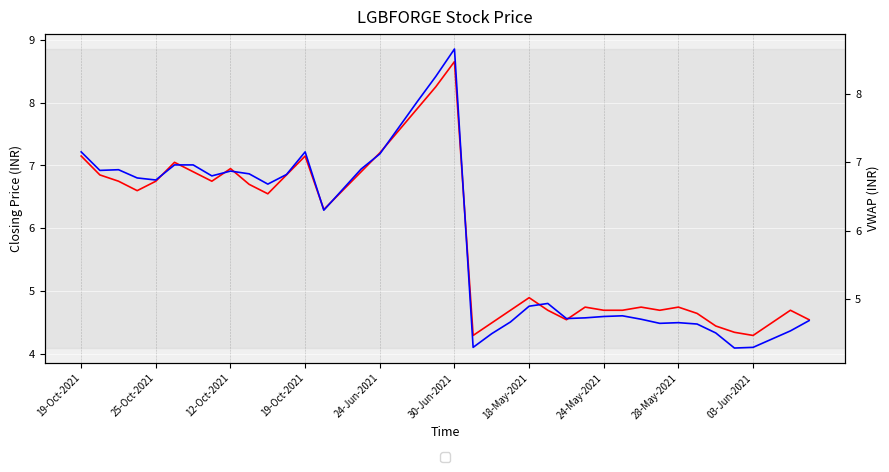

What is the total value across all series at 30-Jun-2021?

17.3